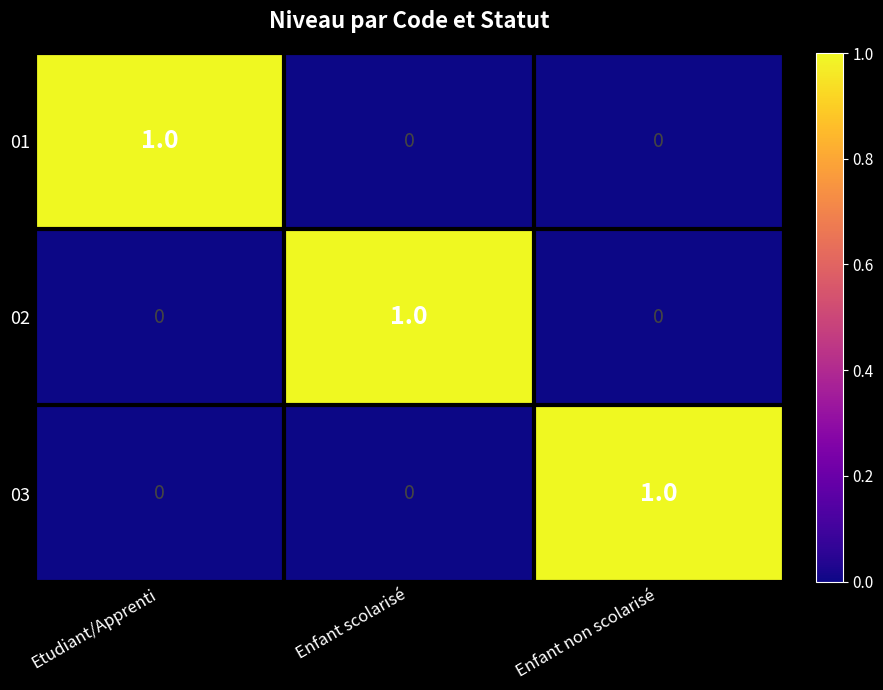

Is it true that 02 equals -1 at Etudiant/Apprenti?

False